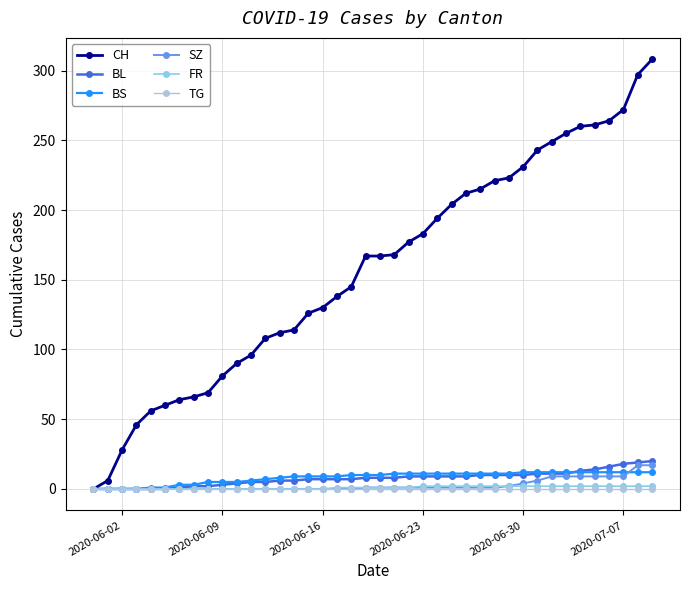

Which series has the largest range (max minus min)?

CH